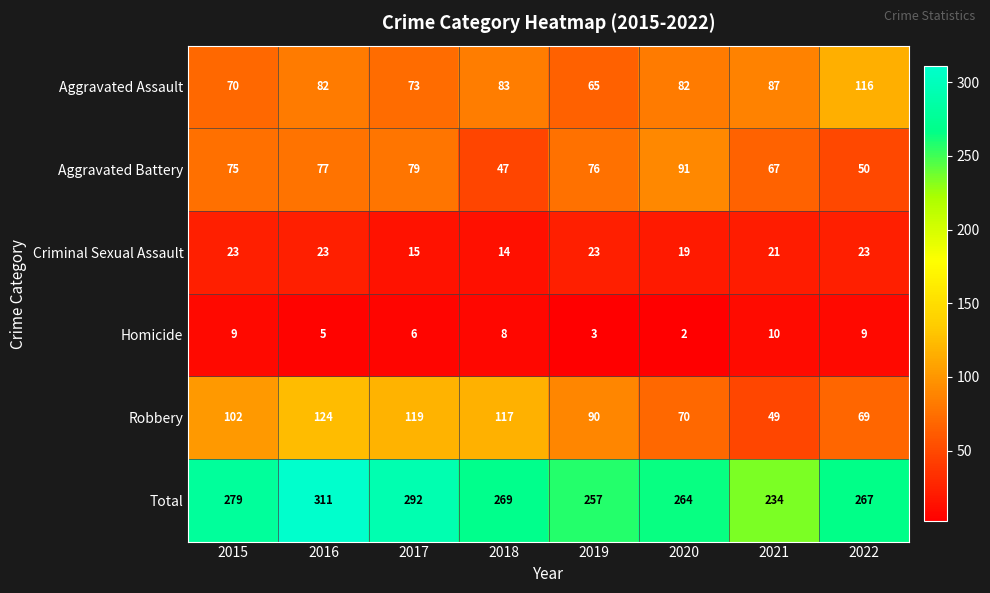

What is the difference between the highest and lowest values at 2021?

224